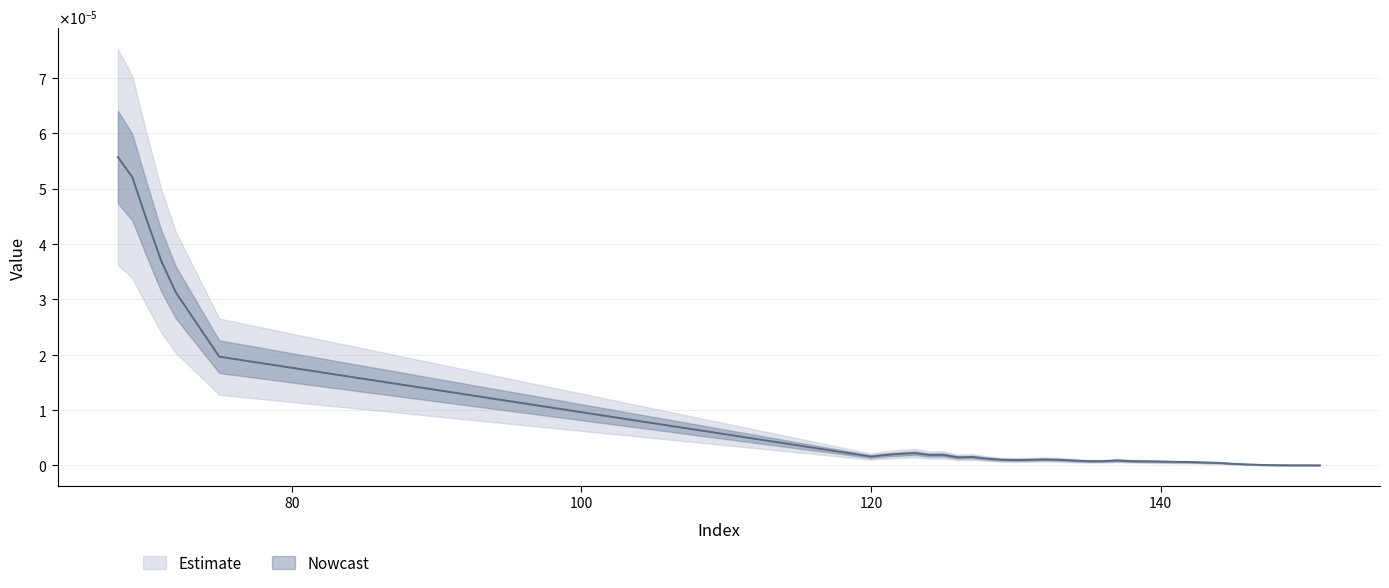

Which category has the lowest value across all series?

151